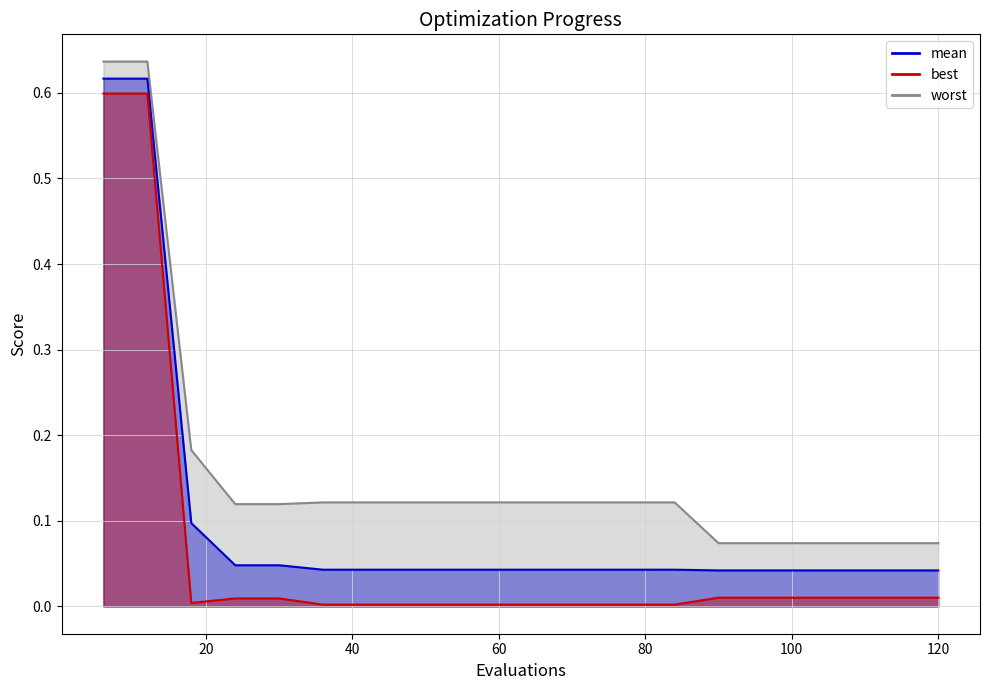

True or false: mean and best cross at least once.

False